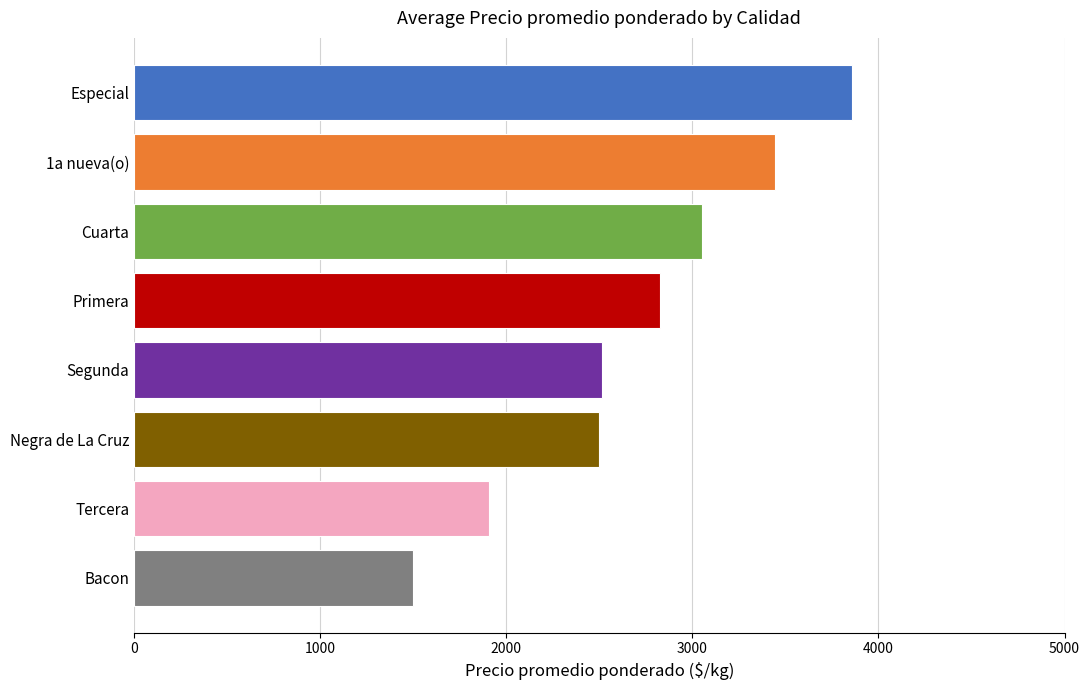

What is the label of the 3rd bar from the bottom?

Negra de La Cruz